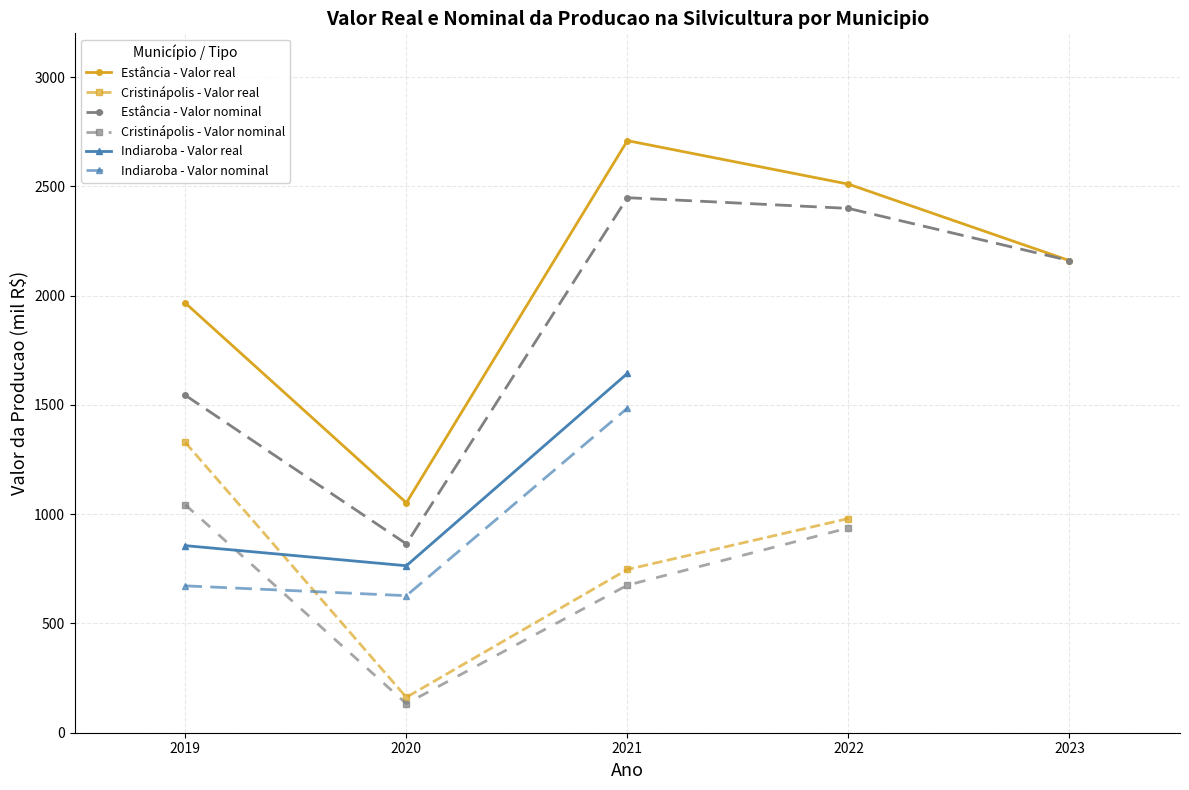

What is the approximate value of Valor real da producao at 13, to the nearest 50?

2150